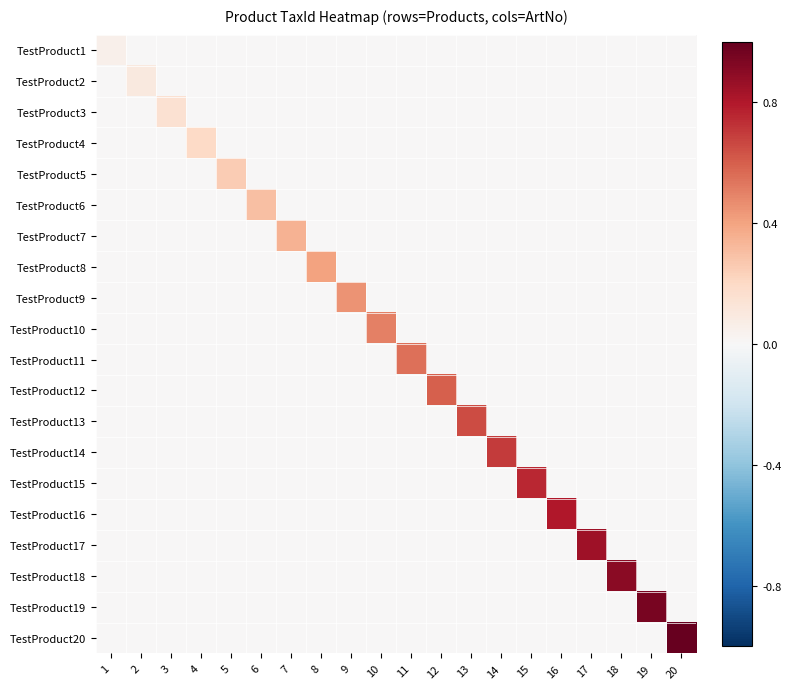

Reading right to left, extract all data points from this chart.

TestProduct1: 20=0.0	19=0.0	18=0.0	17=0.0	16=0.0	15=0.0	14=0.0	13=0.0	12=0.0	11=0.0	10=0.0	9=0.0	8=0.0	7=0.0	6=0.0	5=0.0	4=0.0	3=0.0	2=0.0	1=0.1
TestProduct2: 20=0.0	19=0.0	18=0.0	17=0.0	16=0.0	15=0.0	14=0.0	13=0.0	12=0.0	11=0.0	10=0.0	9=0.0	8=0.0	7=0.0	6=0.0	5=0.0	4=0.0	3=0.0	2=0.1	1=0.0
TestProduct3: 20=0.0	19=0.0	18=0.0	17=0.0	16=0.0	15=0.0	14=0.0	13=0.0	12=0.0	11=0.0	10=0.0	9=0.0	8=0.0	7=0.0	6=0.0	5=0.0	4=0.0	3=0.1	2=0.0	1=0.0
TestProduct4: 20=0.0	19=0.0	18=0.0	17=0.0	16=0.0	15=0.0	14=0.0	13=0.0	12=0.0	11=0.0	10=0.0	9=0.0	8=0.0	7=0.0	6=0.0	5=0.0	4=0.2	3=0.0	2=0.0	1=0.0
TestProduct5: 20=0.0	19=0.0	18=0.0	17=0.0	16=0.0	15=0.0	14=0.0	13=0.0	12=0.0	11=0.0	10=0.0	9=0.0	8=0.0	7=0.0	6=0.0	5=0.2	4=0.0	3=0.0	2=0.0	1=0.0
TestProduct6: 20=0.0	19=0.0	18=0.0	17=0.0	16=0.0	15=0.0	14=0.0	13=0.0	12=0.0	11=0.0	10=0.0	9=0.0	8=0.0	7=0.0	6=0.3	5=0.0	4=0.0	3=0.0	2=0.0	1=0.0
TestProduct7: 20=0.0	19=0.0	18=0.0	17=0.0	16=0.0	15=0.0	14=0.0	13=0.0	12=0.0	11=0.0	10=0.0	9=0.0	8=0.0	7=0.3	6=0.0	5=0.0	4=0.0	3=0.0	2=0.0	1=0.0
TestProduct8: 20=0.0	19=0.0	18=0.0	17=0.0	16=0.0	15=0.0	14=0.0	13=0.0	12=0.0	11=0.0	10=0.0	9=0.0	8=0.4	7=0.0	6=0.0	5=0.0	4=0.0	3=0.0	2=0.0	1=0.0
TestProduct9: 20=0.0	19=0.0	18=0.0	17=0.0	16=0.0	15=0.0	14=0.0	13=0.0	12=0.0	11=0.0	10=0.0	9=0.5	8=0.0	7=0.0	6=0.0	5=0.0	4=0.0	3=0.0	2=0.0	1=0.0
TestProduct10: 20=0.0	19=0.0	18=0.0	17=0.0	16=0.0	15=0.0	14=0.0	13=0.0	12=0.0	11=0.0	10=0.5	9=0.0	8=0.0	7=0.0	6=0.0	5=0.0	4=0.0	3=0.0	2=0.0	1=0.0
TestProduct11: 20=0.0	19=0.0	18=0.0	17=0.0	16=0.0	15=0.0	14=0.0	13=0.0	12=0.0	11=0.6	10=0.0	9=0.0	8=0.0	7=0.0	6=0.0	5=0.0	4=0.0	3=0.0	2=0.0	1=0.0
TestProduct12: 20=0.0	19=0.0	18=0.0	17=0.0	16=0.0	15=0.0	14=0.0	13=0.0	12=0.6	11=0.0	10=0.0	9=0.0	8=0.0	7=0.0	6=0.0	5=0.0	4=0.0	3=0.0	2=0.0	1=0.0
TestProduct13: 20=0.0	19=0.0	18=0.0	17=0.0	16=0.0	15=0.0	14=0.0	13=0.7	12=0.0	11=0.0	10=0.0	9=0.0	8=0.0	7=0.0	6=0.0	5=0.0	4=0.0	3=0.0	2=0.0	1=0.0
TestProduct14: 20=0.0	19=0.0	18=0.0	17=0.0	16=0.0	15=0.0	14=0.7	13=0.0	12=0.0	11=0.0	10=0.0	9=0.0	8=0.0	7=0.0	6=0.0	5=0.0	4=0.0	3=0.0	2=0.0	1=0.0
TestProduct15: 20=0.0	19=0.0	18=0.0	17=0.0	16=0.0	15=0.8	14=0.0	13=0.0	12=0.0	11=0.0	10=0.0	9=0.0	8=0.0	7=0.0	6=0.0	5=0.0	4=0.0	3=0.0	2=0.0	1=0.0
TestProduct16: 20=0.0	19=0.0	18=0.0	17=0.0	16=0.8	15=0.0	14=0.0	13=0.0	12=0.0	11=0.0	10=0.0	9=0.0	8=0.0	7=0.0	6=0.0	5=0.0	4=0.0	3=0.0	2=0.0	1=0.0
TestProduct17: 20=0.0	19=0.0	18=0.0	17=0.8	16=0.0	15=0.0	14=0.0	13=0.0	12=0.0	11=0.0	10=0.0	9=0.0	8=0.0	7=0.0	6=0.0	5=0.0	4=0.0	3=0.0	2=0.0	1=0.0
TestProduct18: 20=0.0	19=0.0	18=0.9	17=0.0	16=0.0	15=0.0	14=0.0	13=0.0	12=0.0	11=0.0	10=0.0	9=0.0	8=0.0	7=0.0	6=0.0	5=0.0	4=0.0	3=0.0	2=0.0	1=0.0
TestProduct19: 20=0.0	19=0.9	18=0.0	17=0.0	16=0.0	15=0.0	14=0.0	13=0.0	12=0.0	11=0.0	10=0.0	9=0.0	8=0.0	7=0.0	6=0.0	5=0.0	4=0.0	3=0.0	2=0.0	1=0.0
TestProduct20: 20=1.0	19=0.0	18=0.0	17=0.0	16=0.0	15=0.0	14=0.0	13=0.0	12=0.0	11=0.0	10=0.0	9=0.0	8=0.0	7=0.0	6=0.0	5=0.0	4=0.0	3=0.0	2=0.0	1=0.0